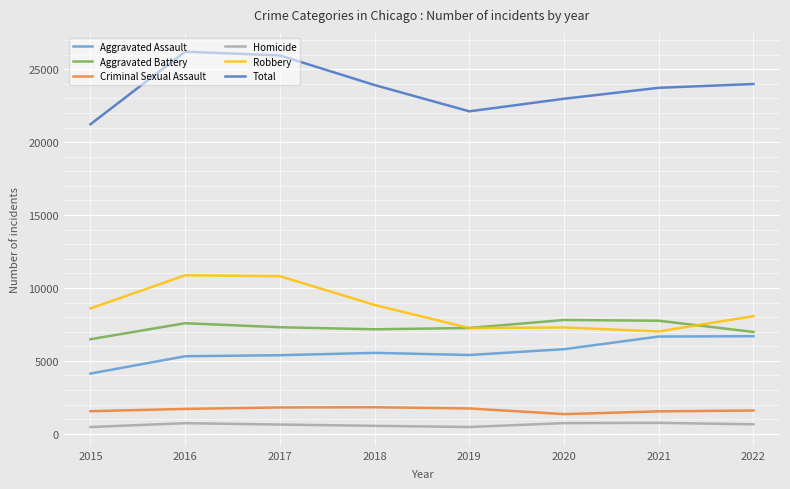

The Total series shows 23725 at 2021. True or false?

True